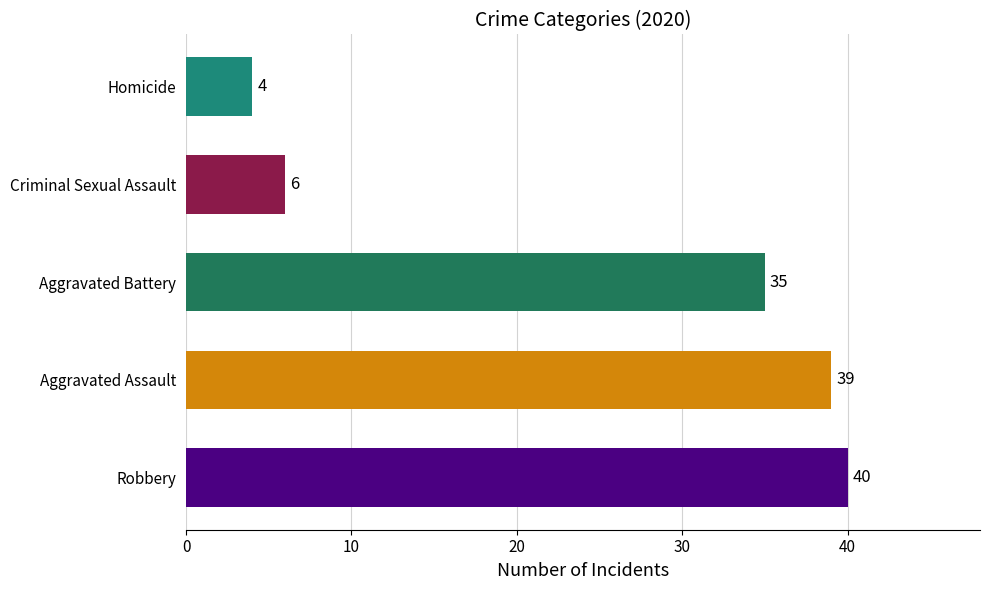

What is the difference between the maximum and minimum values?

36